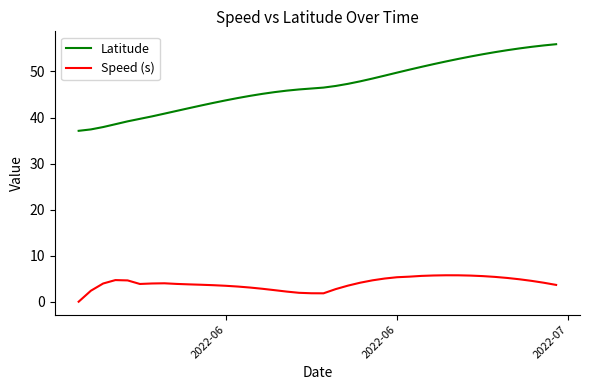

What is the difference between the maximum and minimum values in the Speed (s) series?

5.7